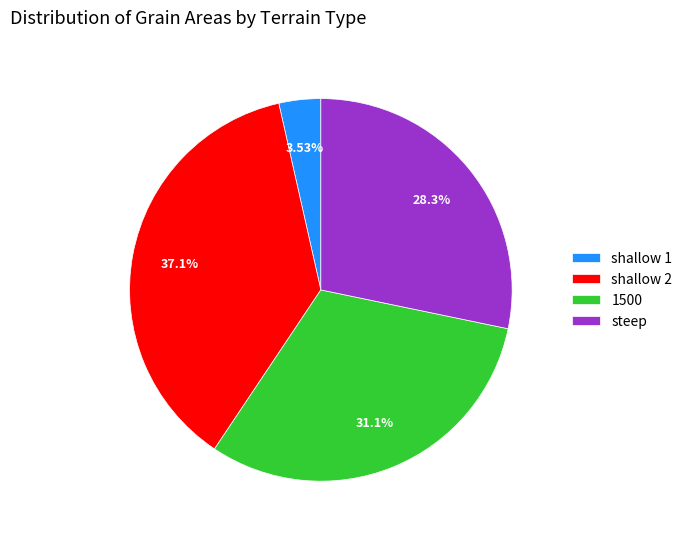

Is there any slice that represents more than half of the pie?

No